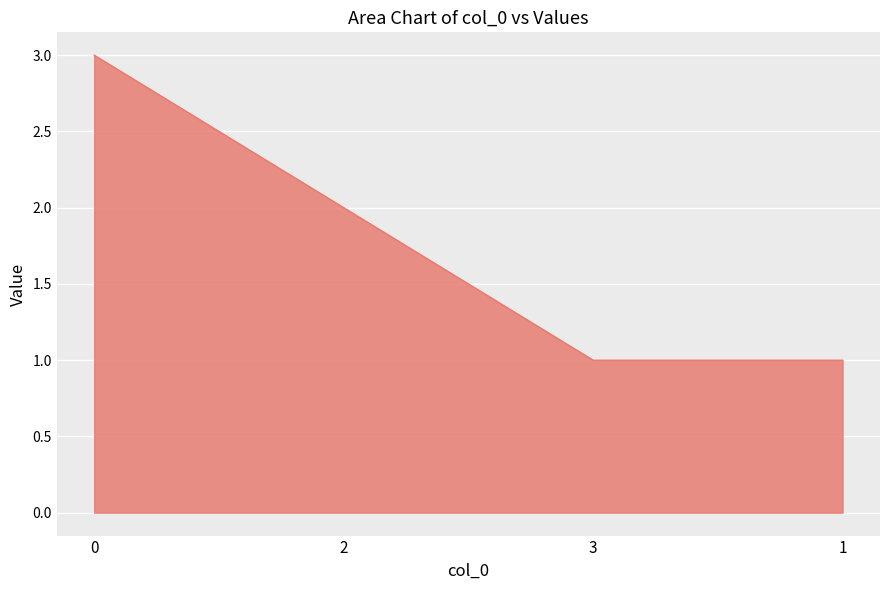

How many series are shown in this chart?

1